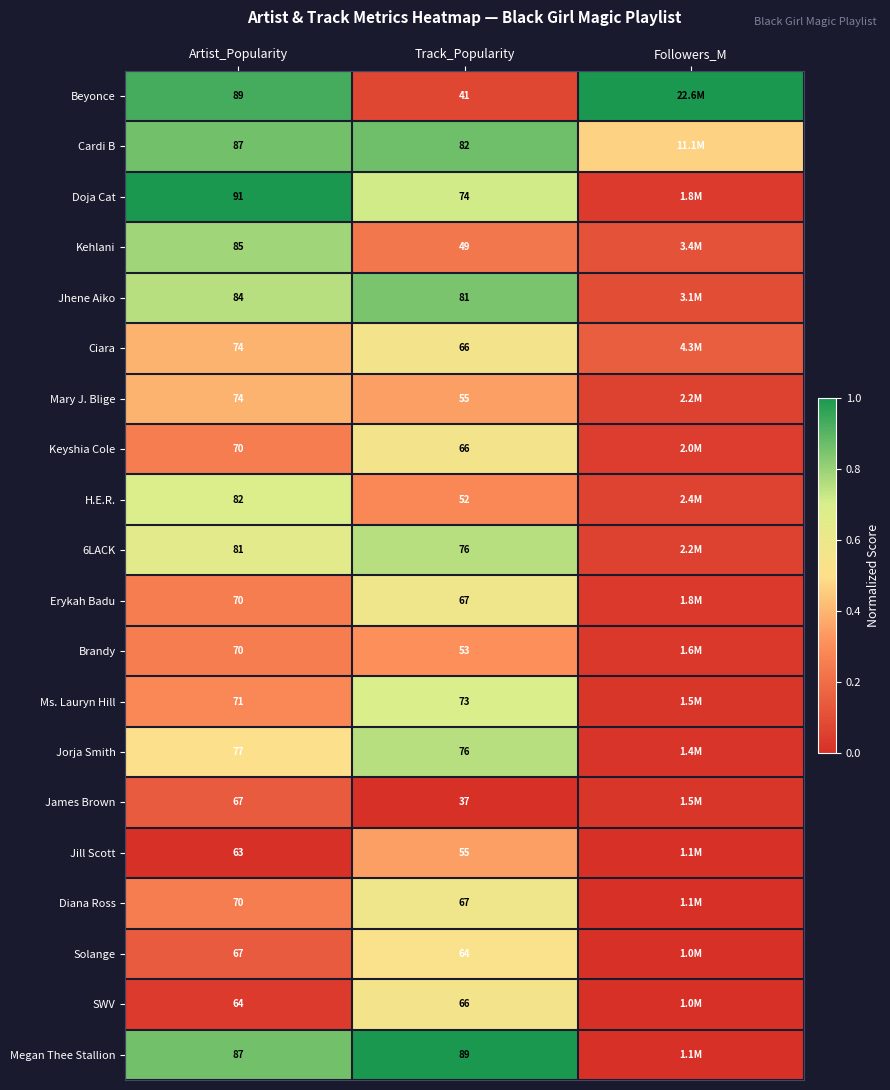

Which category has the highest value across all series?

Followers_M